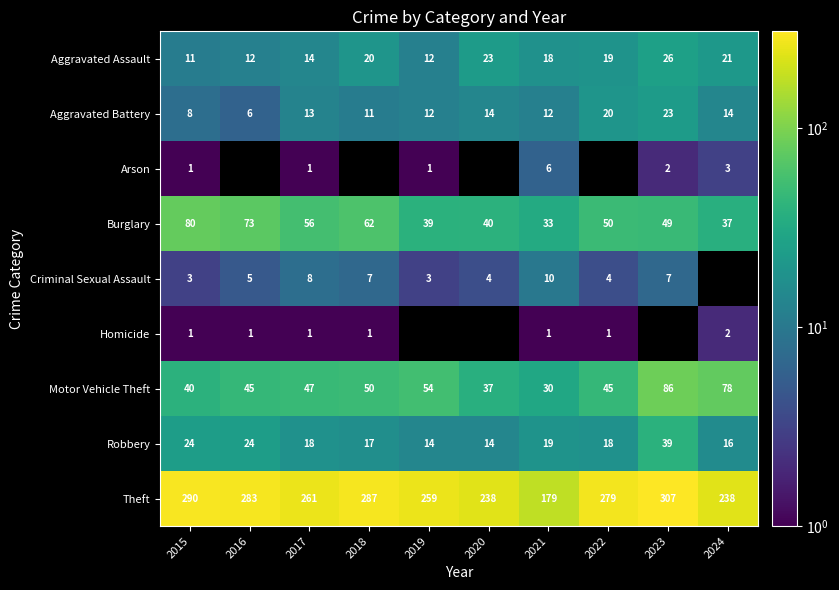

Is the value of Arson at 2021 greater than the value of Homicide at 2017?

Yes